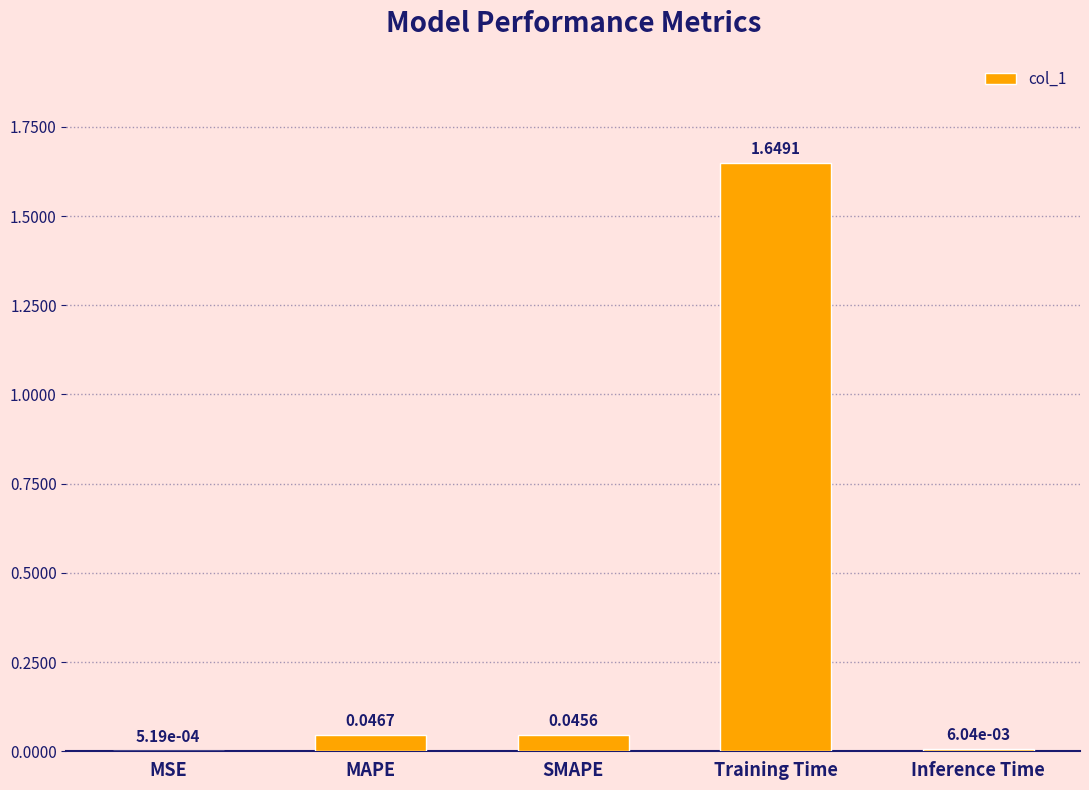

What is the sum of all values?

1.7